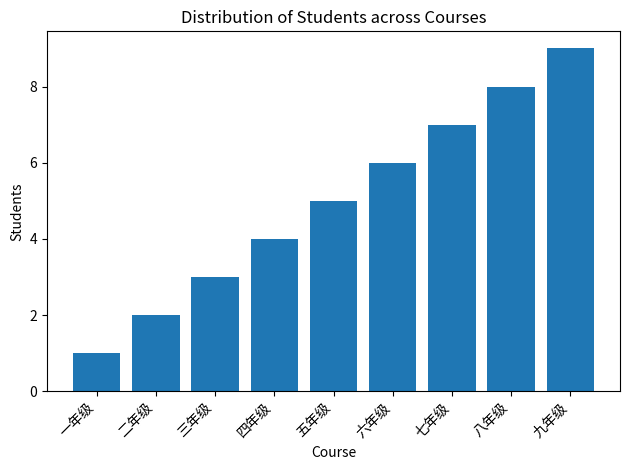

At which label is the value closest to 5?

五年级